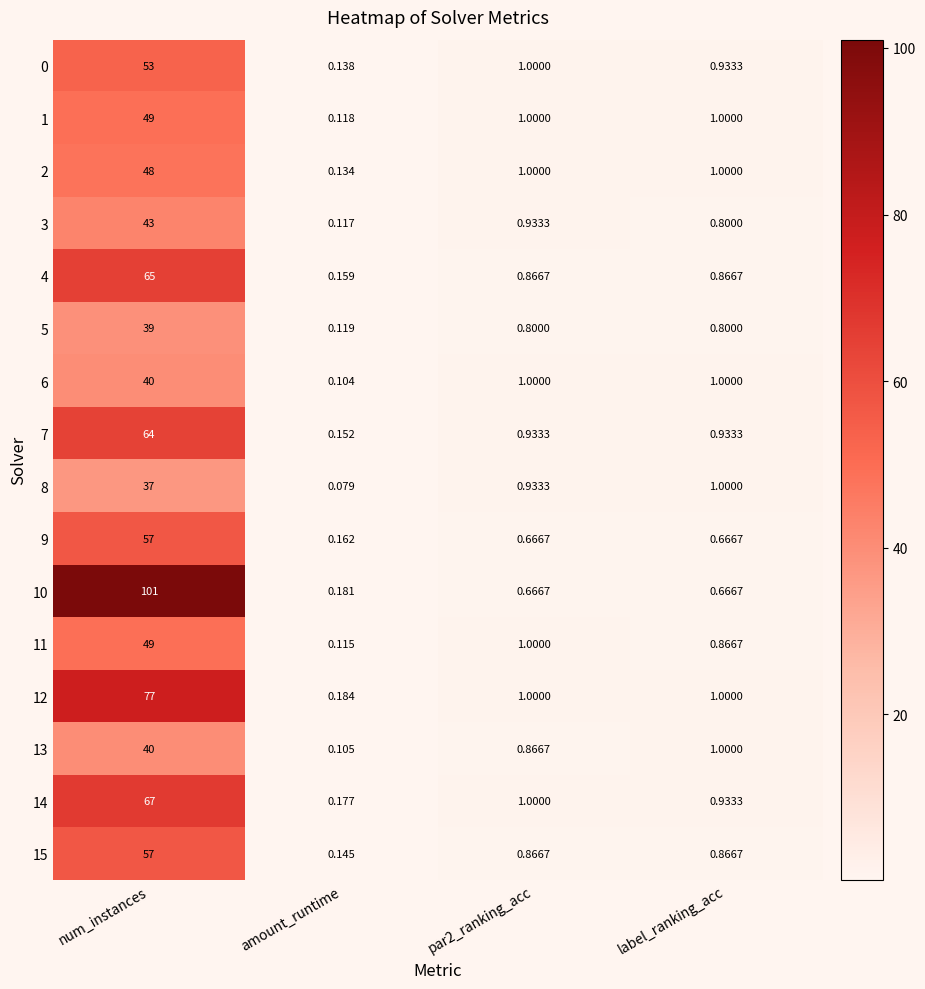

At which label does 15 reach its minimum?

amount_runtime